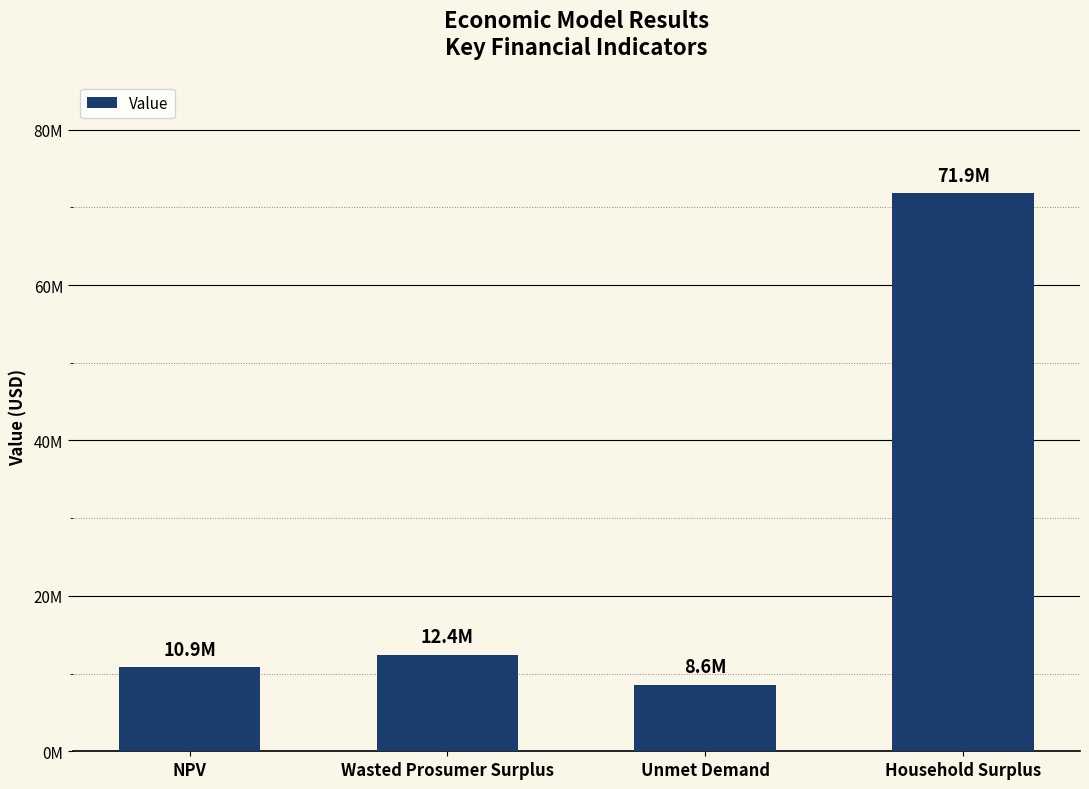

What is the label of the 2nd bar from the right?

Unmet Demand